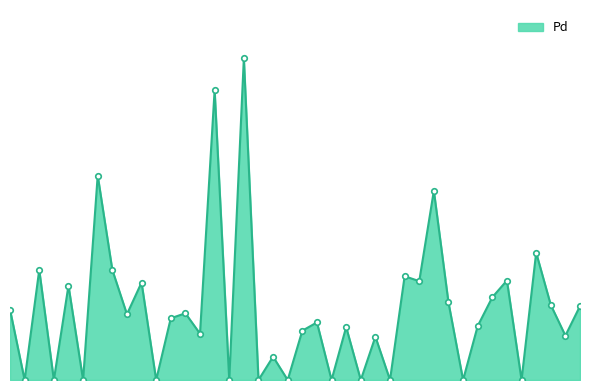

Does the chart have visible grid lines?

No